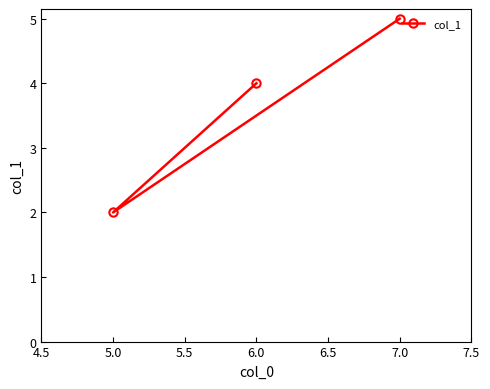

Rank the categories by value from lowest to highest.

5.0, 6.0, 7.0